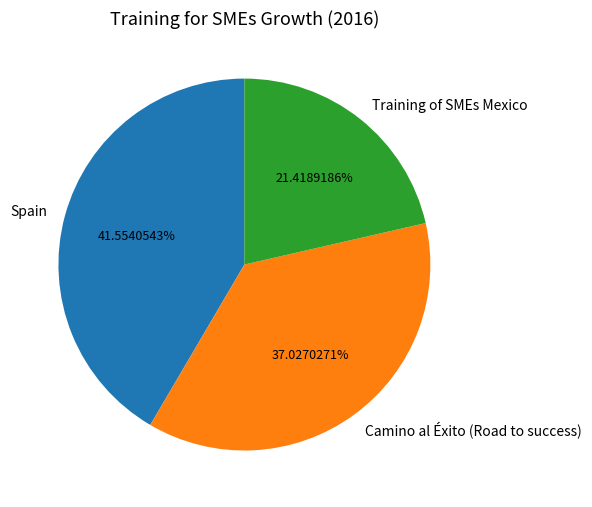

What is the total percentage of Camino al Éxito (Road to success) and Training of SMEs Mexico?

58.4%